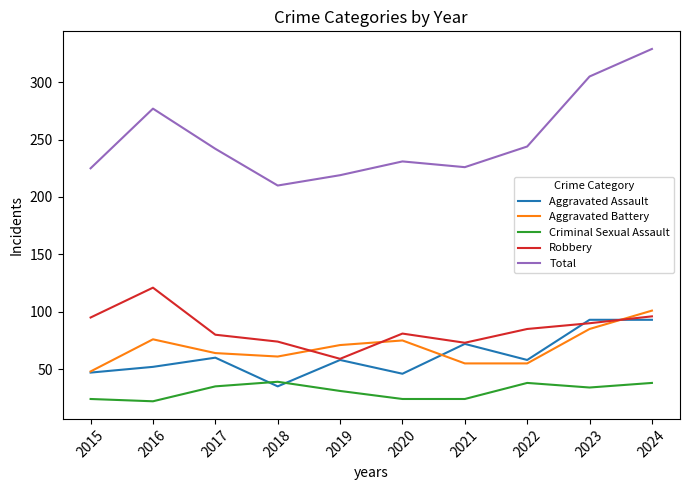

At which label does Robbery first exceed 85?

2015